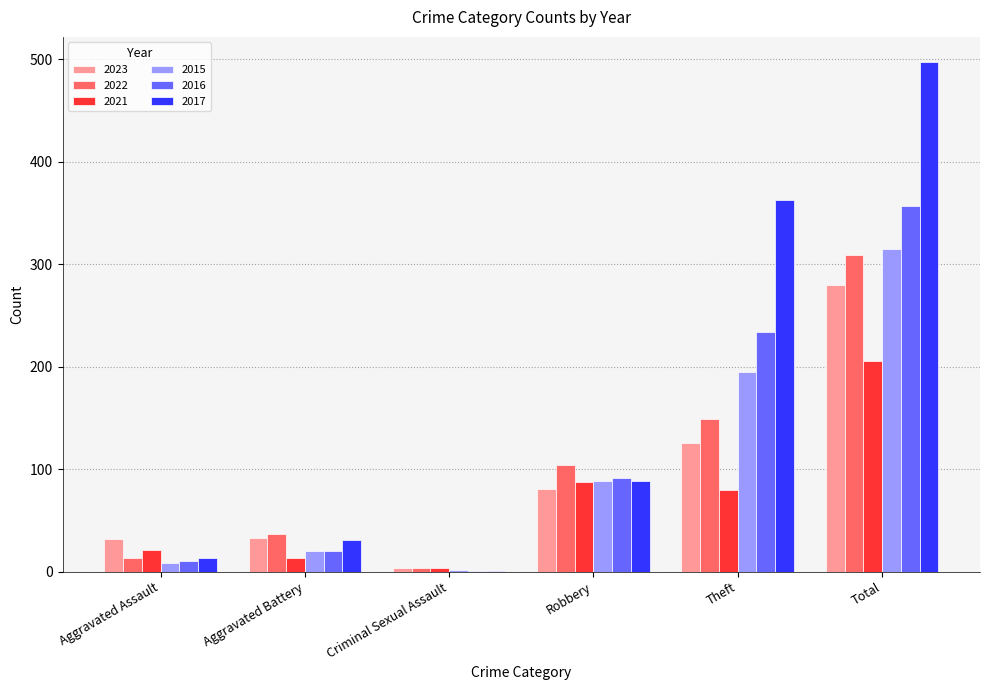

What is the difference between the 2017 values at Robbery and Total?

409